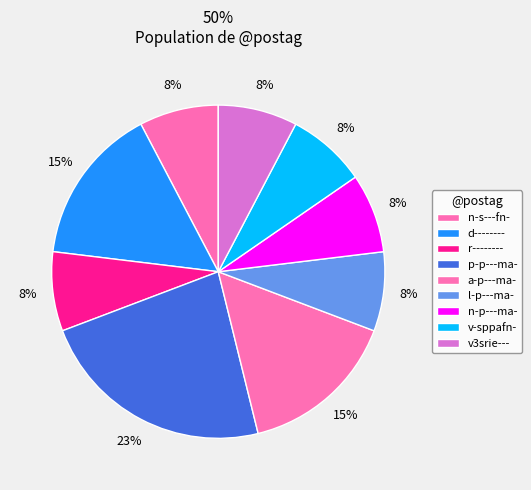

Does any single category account for the majority?

No